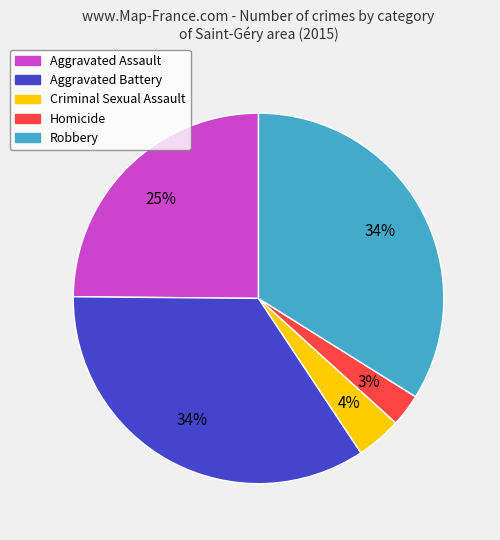

Which has a higher value, Aggravated Assault or Robbery?

Robbery